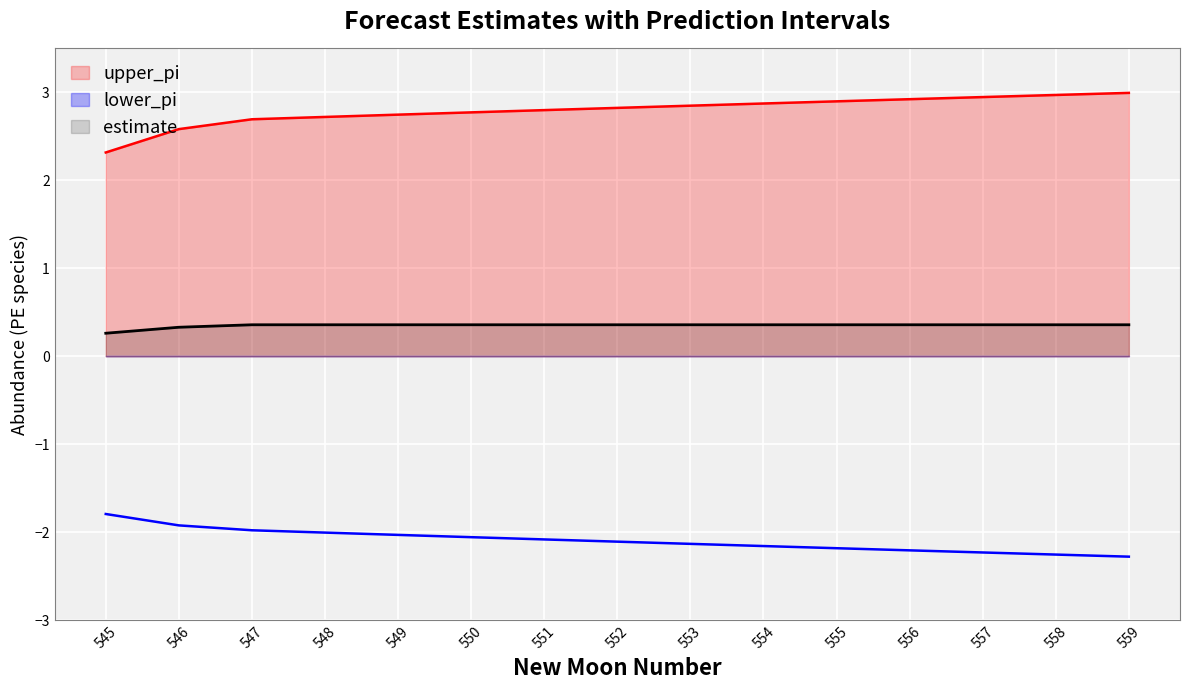

Reading left to right, extract all data points from this chart.

estimate: 0.3	0.3	0.4	0.4	0.4	0.4	0.4	0.4	0.4	0.4	0.4	0.4	0.4	0.4	0.4
upper_pi: 2.3	2.6	2.7	2.7	2.7	2.8	2.8	2.8	2.8	2.9	2.9	2.9	2.9	3.0	3.0
lower_pi: -1.8	-1.9	-2.0	-2.0	-2.0	-2.1	-2.1	-2.1	-2.1	-2.2	-2.2	-2.2	-2.2	-2.3	-2.3